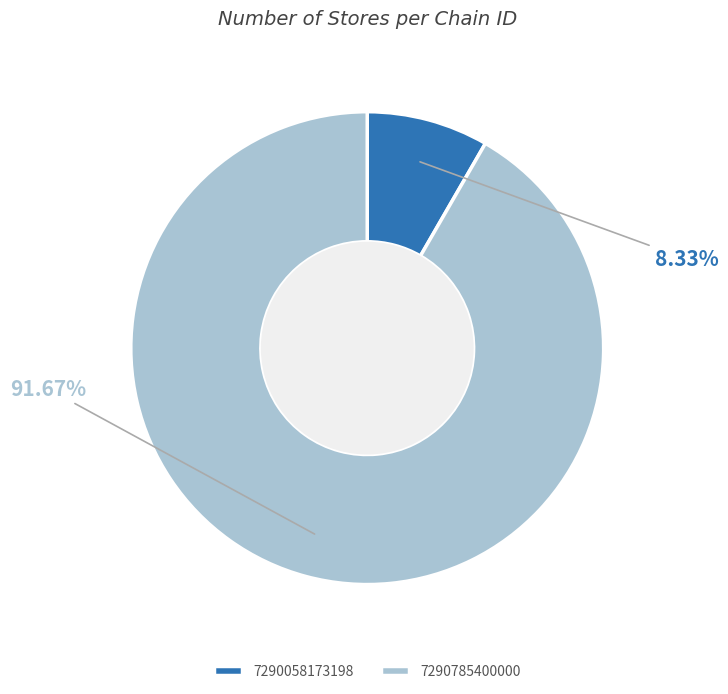

Which category has the smallest portion of the pie?

7290058173198